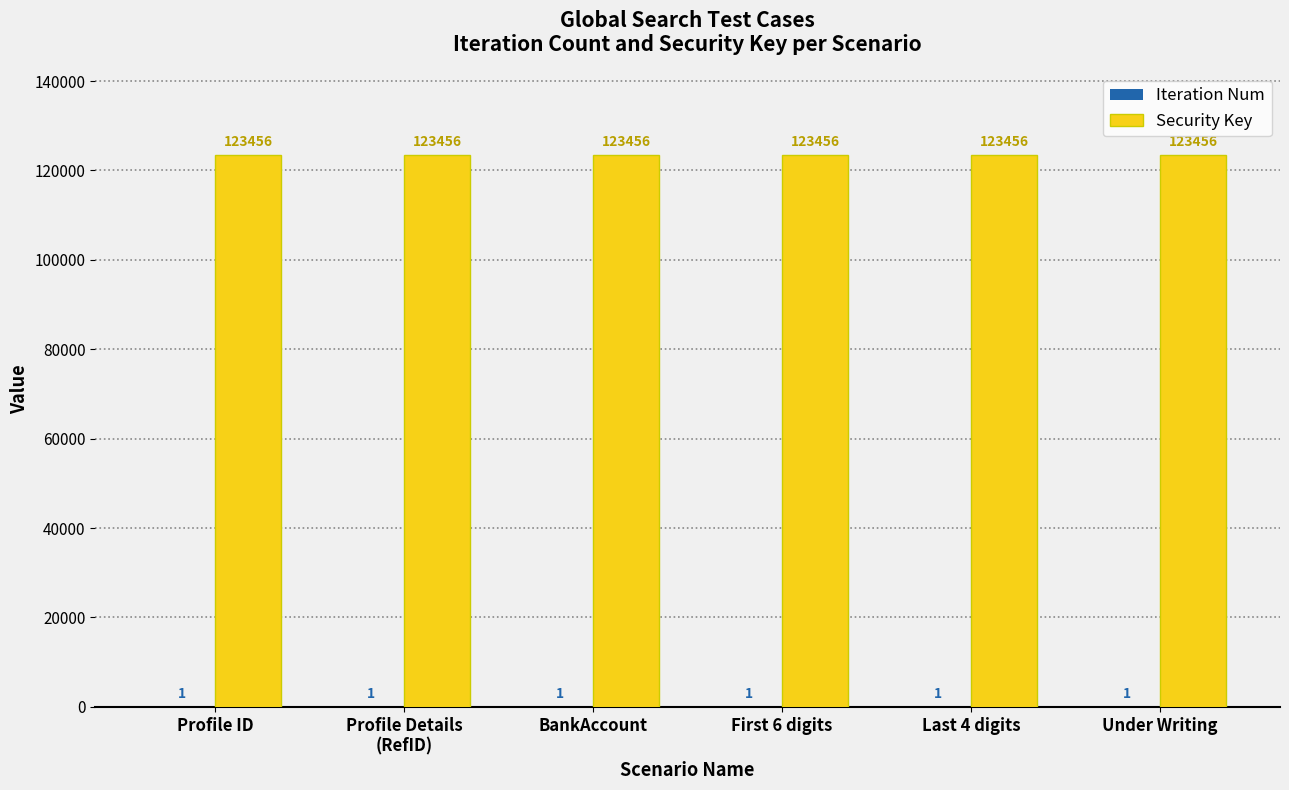

True or false: Security Key has a value of 219309 at BankAccount.

False